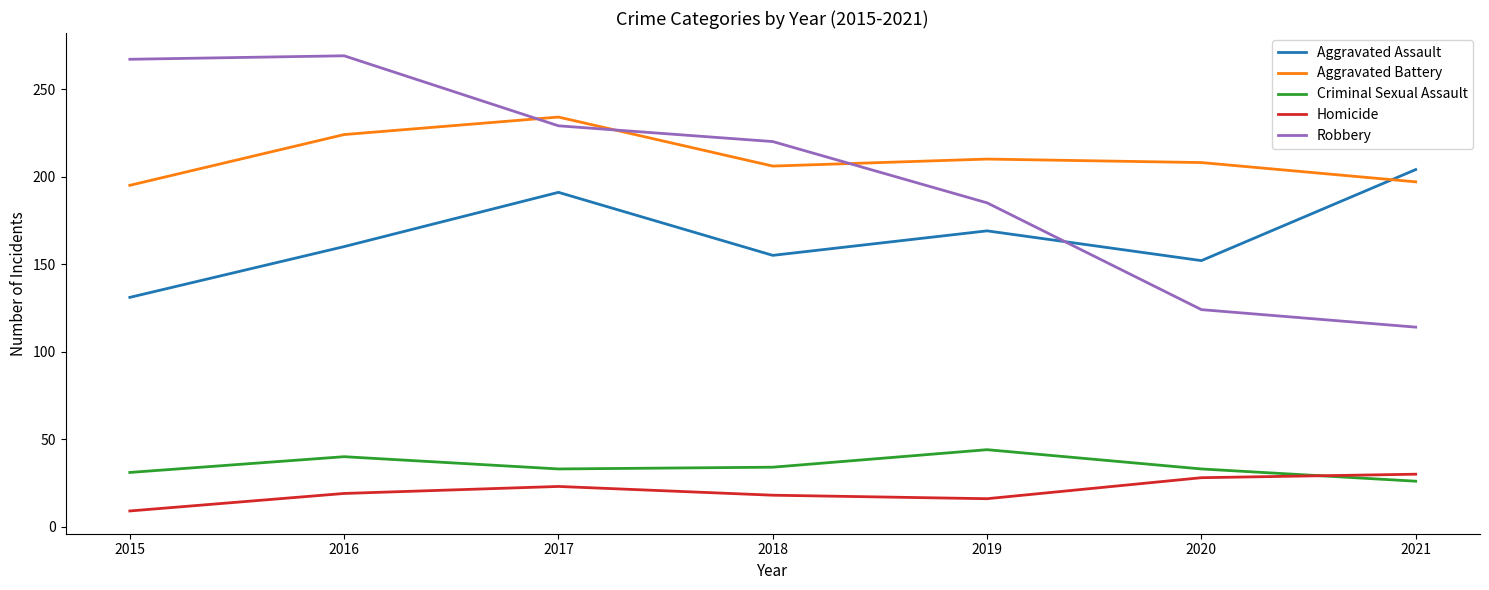

What are all the series names shown in the legend?

Aggravated Assault, Aggravated Battery, Criminal Sexual Assault, Homicide, Robbery